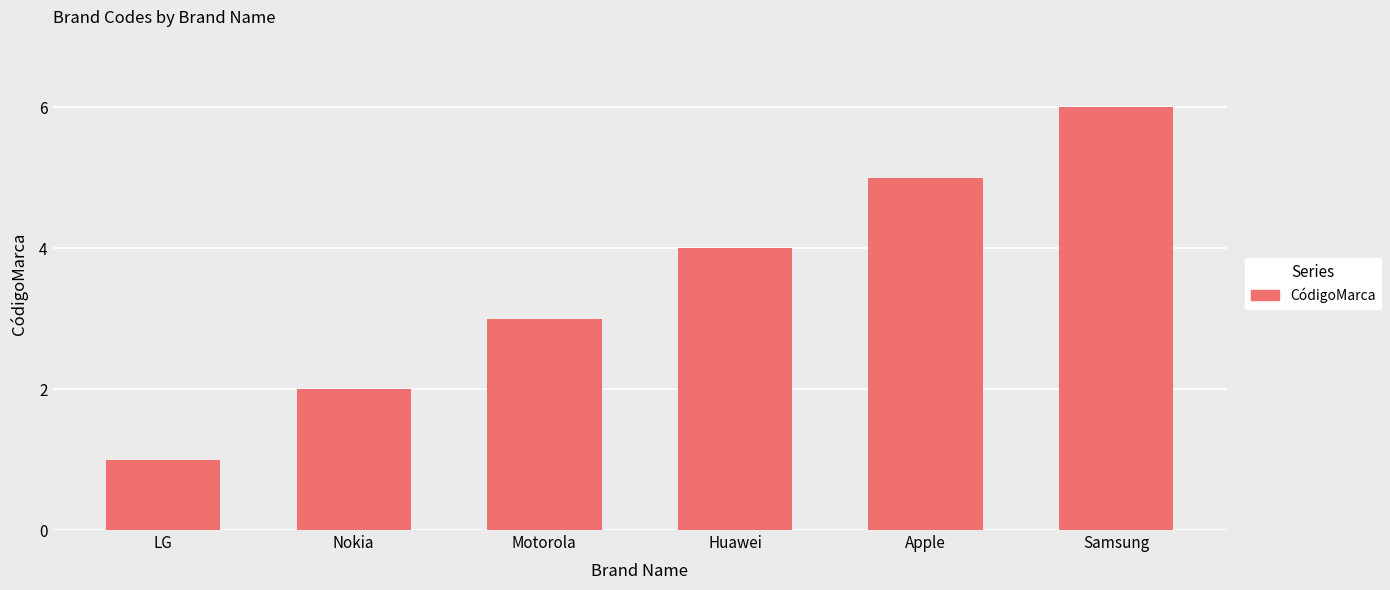

What position from the right is Apple?

2